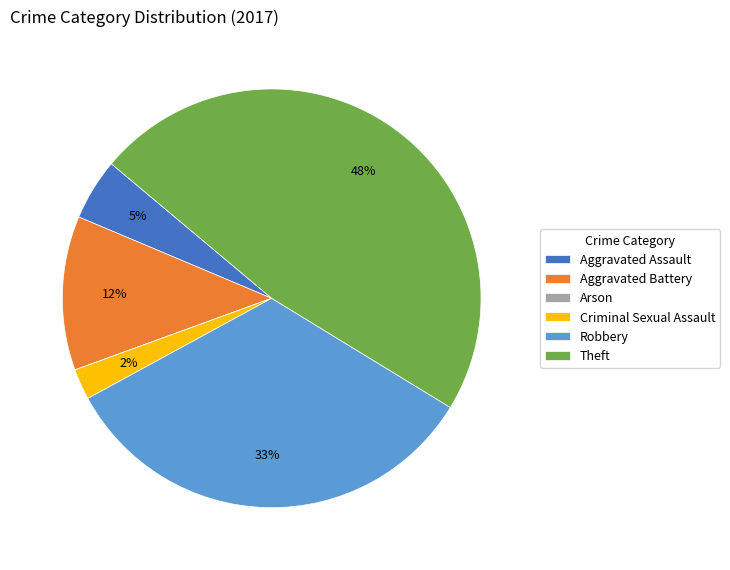

What is the ratio of the value at Aggravated Battery to the value at Robbery?

0.4